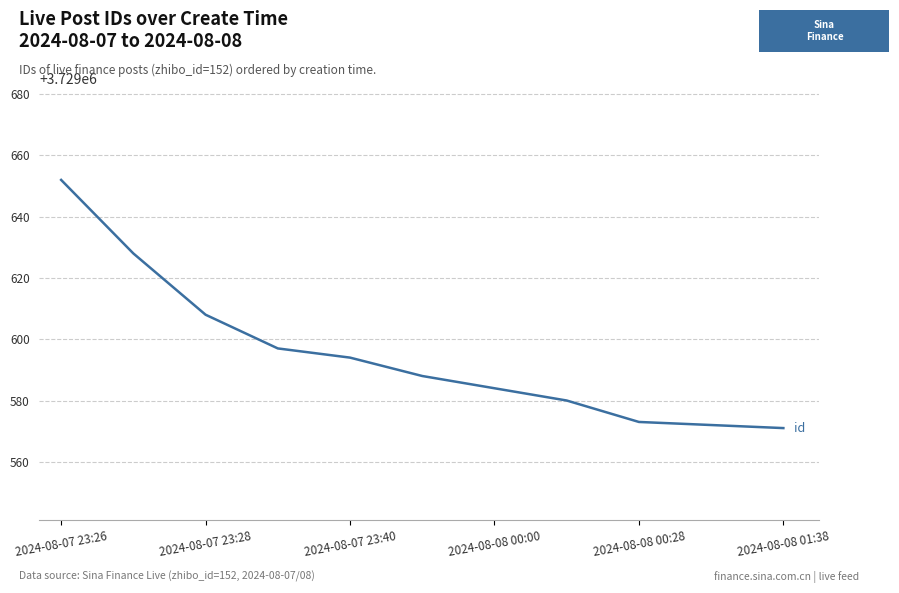

Reading left to right, transcribe all the data shown in this chart.

3729652	3729628	3729608	3729597	3729594	3729588	3729584	3729580	3729573	3729572	3729571